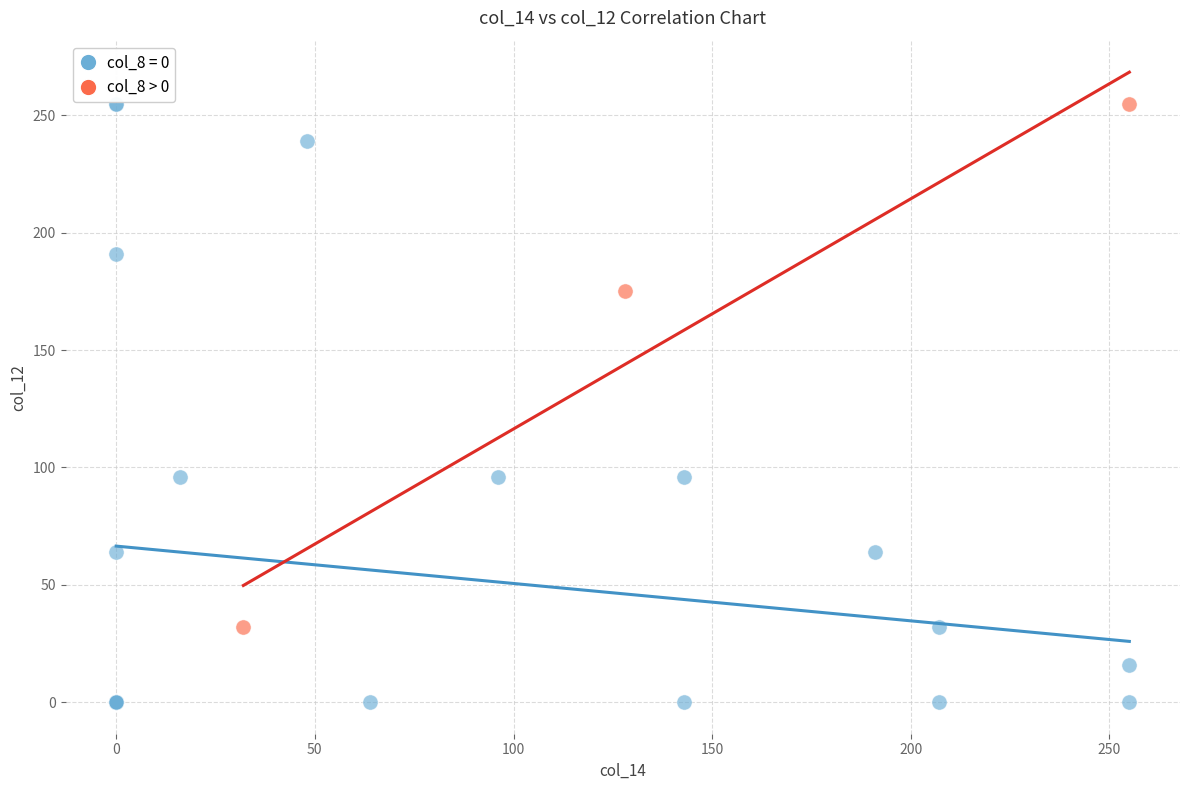

Which series reaches the minimum Y coordinate?

col_8 = 0